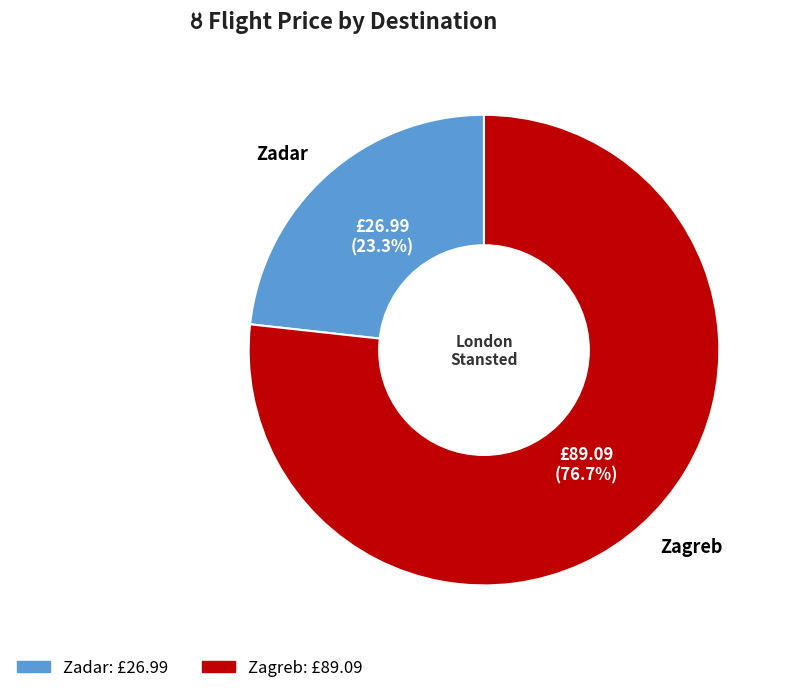

What percentage is the Zadar slice, to the nearest percent?

23%